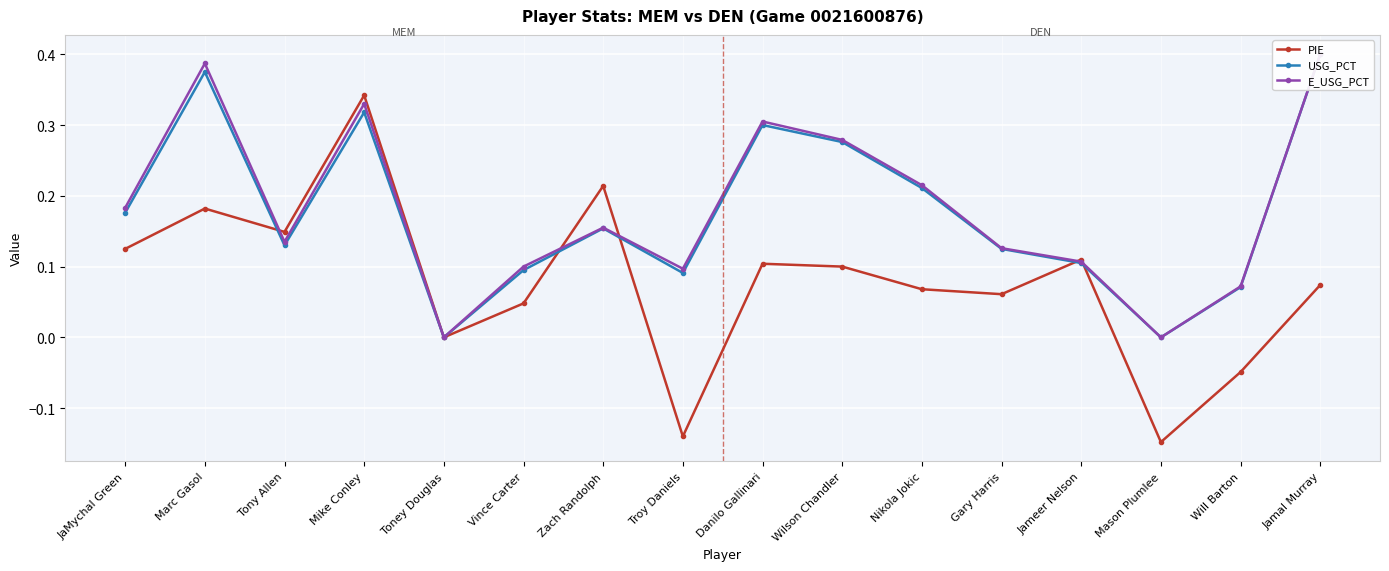

Reading right to left, transcribe all the data shown in this chart.

PIE: Jamal Murray=0.1	Will Barton=-0.0	Mason Plumlee=-0.1	Jameer Nelson=0.1	Gary Harris=0.1	Nikola Jokic=0.1	Wilson Chandler=0.1	Danilo Gallinari=0.1	Troy Daniels=-0.1	Zach Randolph=0.2	Vince Carter=0.0	Toney Douglas=0.0	Mike Conley=0.3	Tony Allen=0.1	Marc Gasol=0.2	JaMychal Green=0.1
USG_PCT: Jamal Murray=0.4	Will Barton=0.1	Mason Plumlee=0.0	Jameer Nelson=0.1	Gary Harris=0.1	Nikola Jokic=0.2	Wilson Chandler=0.3	Danilo Gallinari=0.3	Troy Daniels=0.1	Zach Randolph=0.2	Vince Carter=0.1	Toney Douglas=0.0	Mike Conley=0.3	Tony Allen=0.1	Marc Gasol=0.4	JaMychal Green=0.2
E_USG_PCT: Jamal Murray=0.4	Will Barton=0.1	Mason Plumlee=0.0	Jameer Nelson=0.1	Gary Harris=0.1	Nikola Jokic=0.2	Wilson Chandler=0.3	Danilo Gallinari=0.3	Troy Daniels=0.1	Zach Randolph=0.2	Vince Carter=0.1	Toney Douglas=0.0	Mike Conley=0.3	Tony Allen=0.1	Marc Gasol=0.4	JaMychal Green=0.2